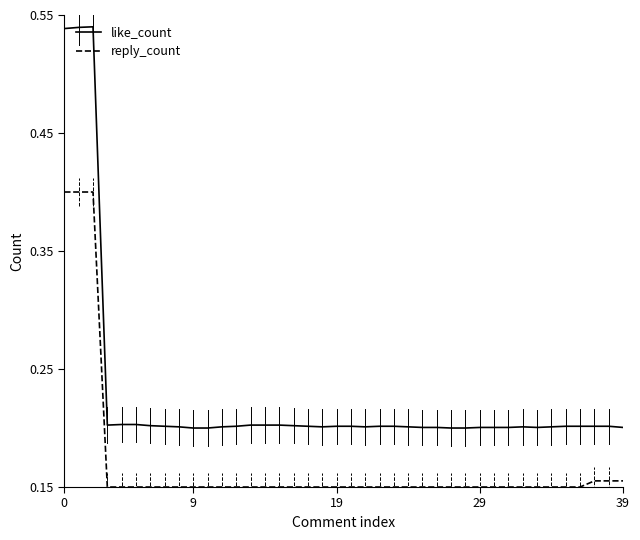

Which series has the largest total across all categories?

like_count